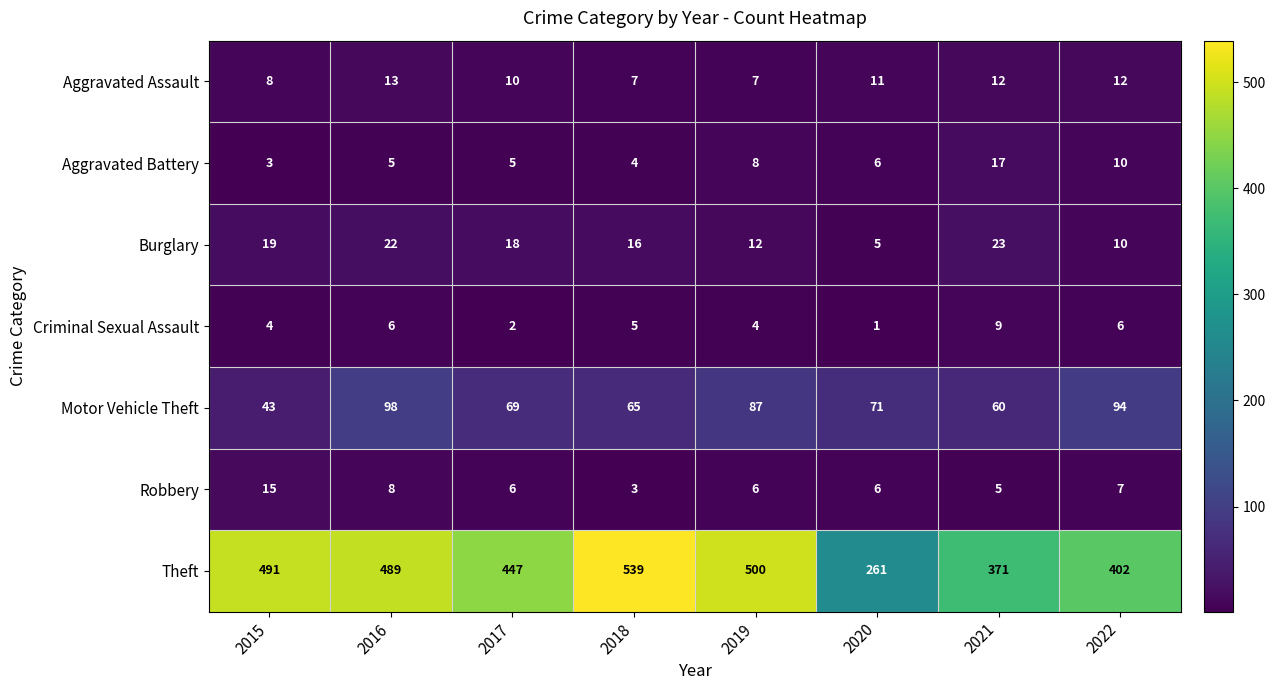

What is the difference between the maximum and minimum values in the Robbery series?

12